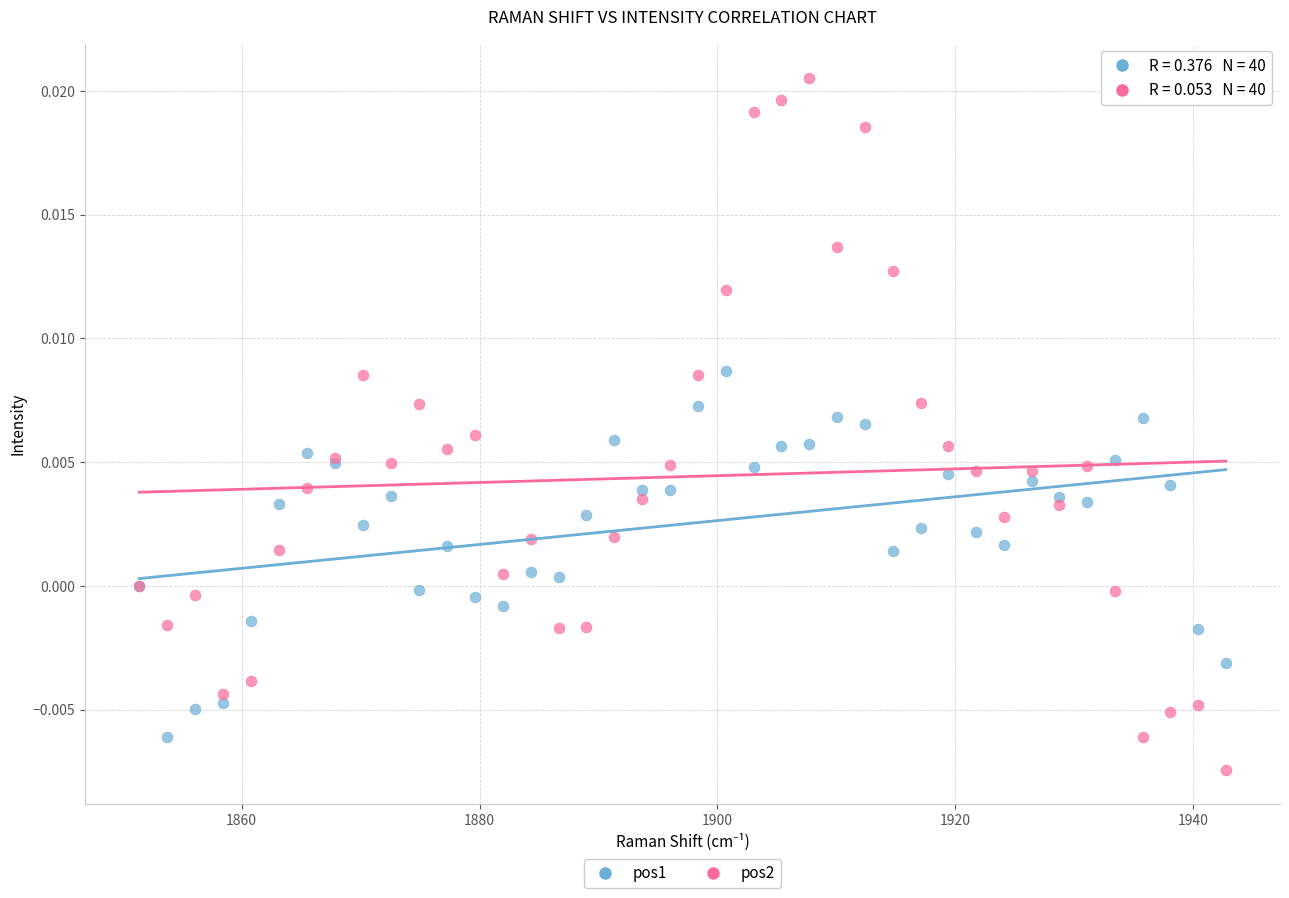

Which series has the largest Y range (max minus min)?

pos2